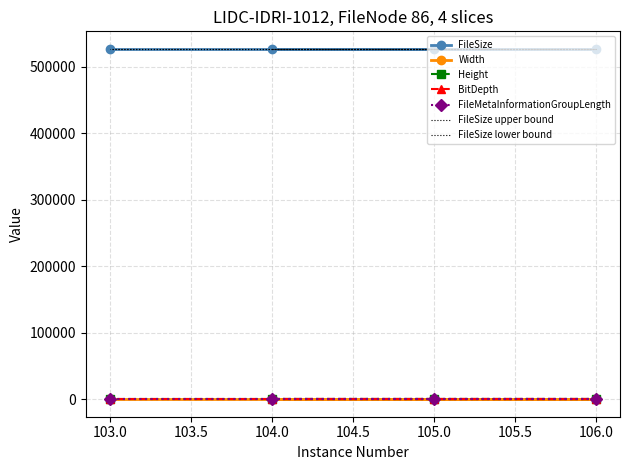

Which series changed the most between 86 and 86?

FileSize